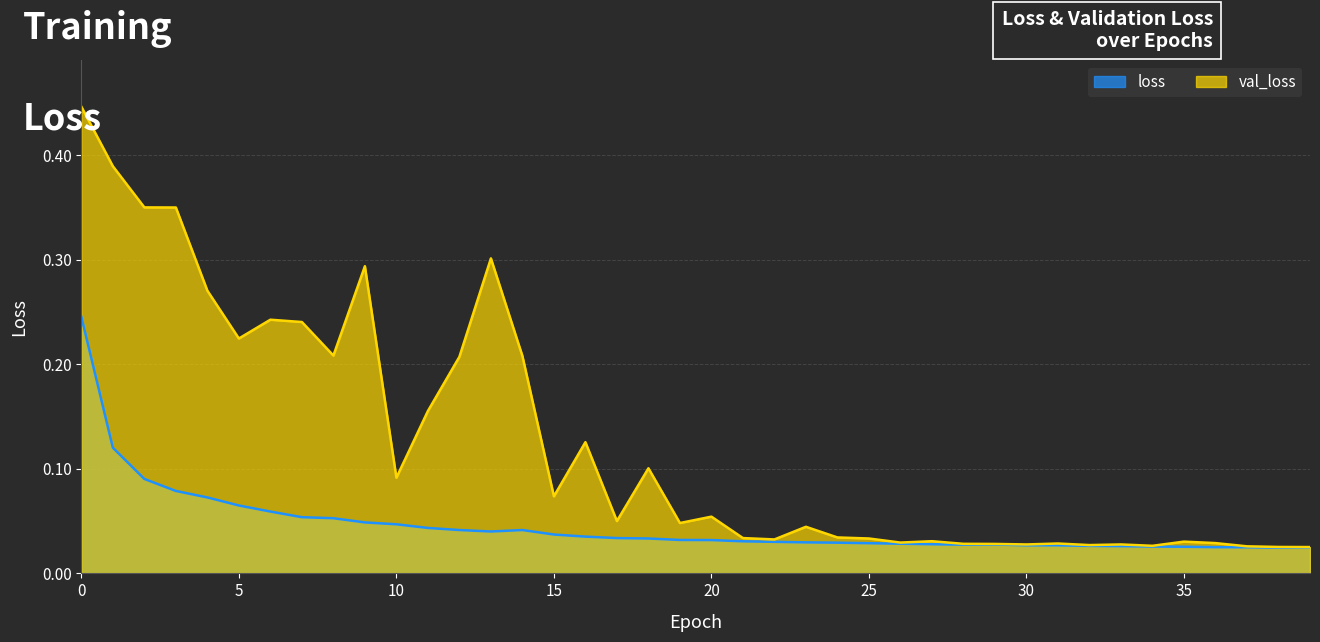

At which category does val_loss reach its first local valley?

5